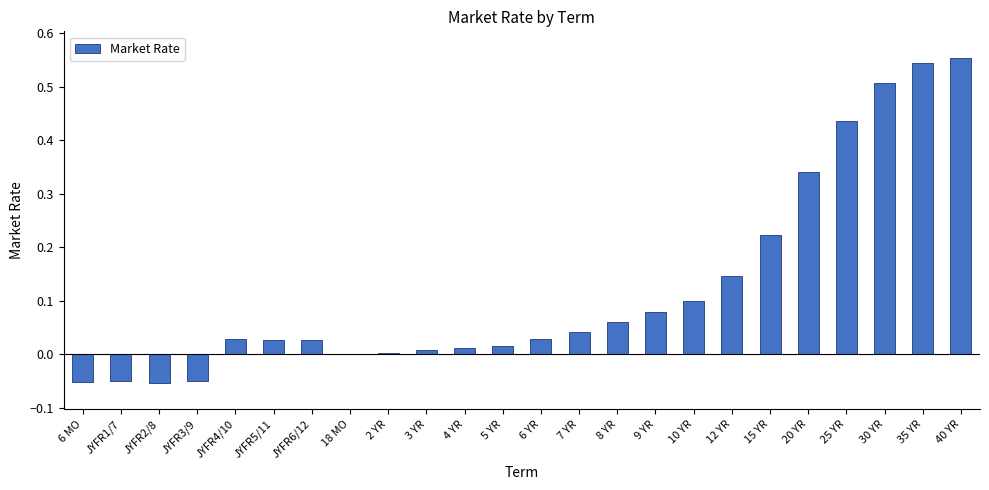

The chart shows a value of 0.0 at 4 YR. True or false?

True